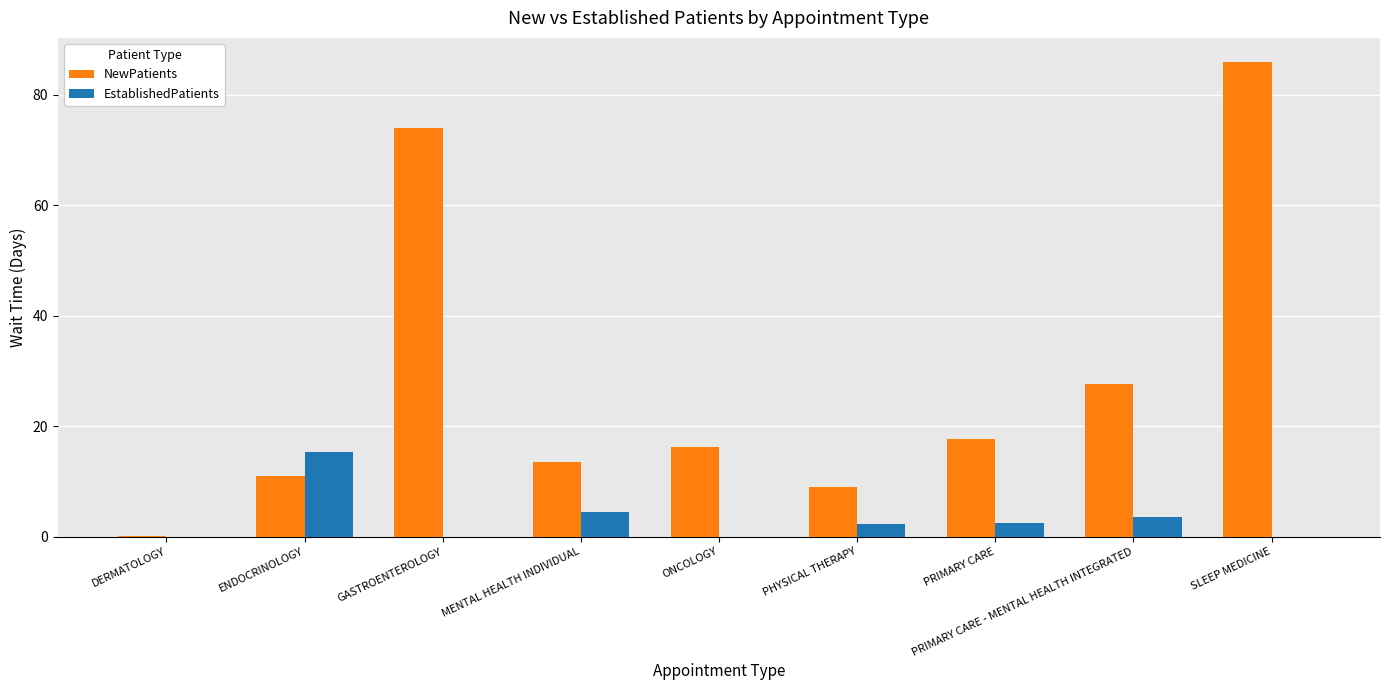

How many groups of bars are there?

9